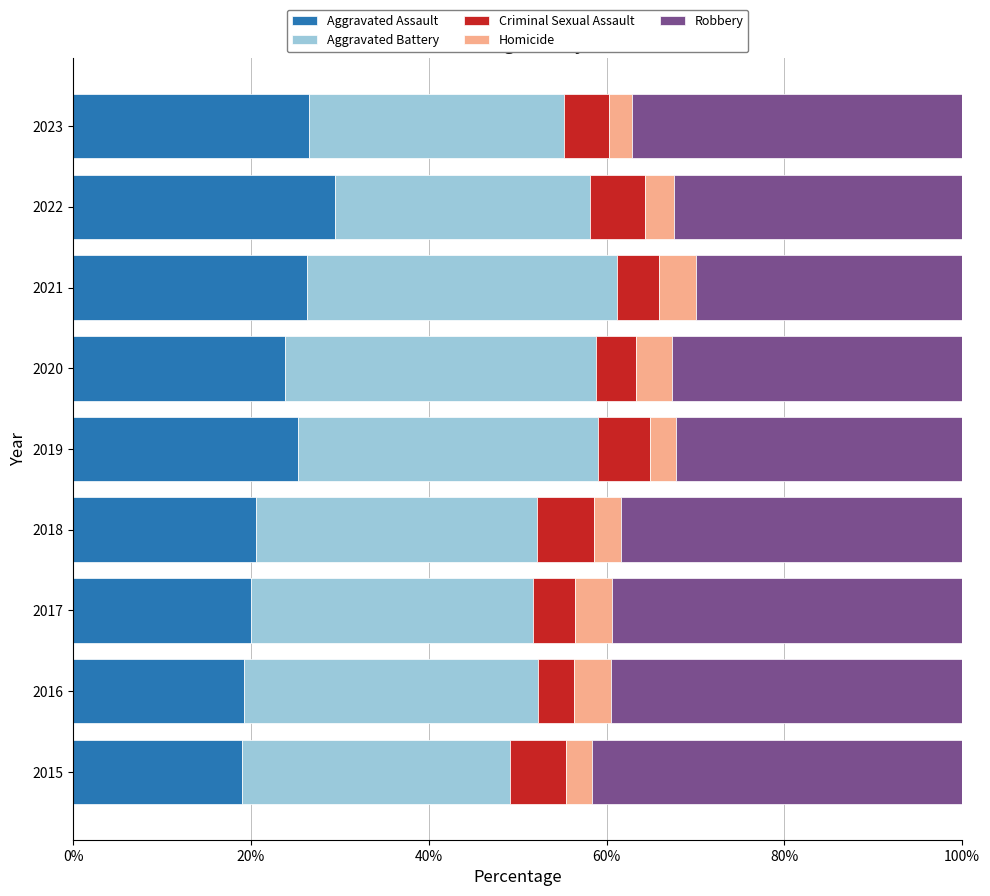

What is the average value of the Aggravated Assault series?

23.4